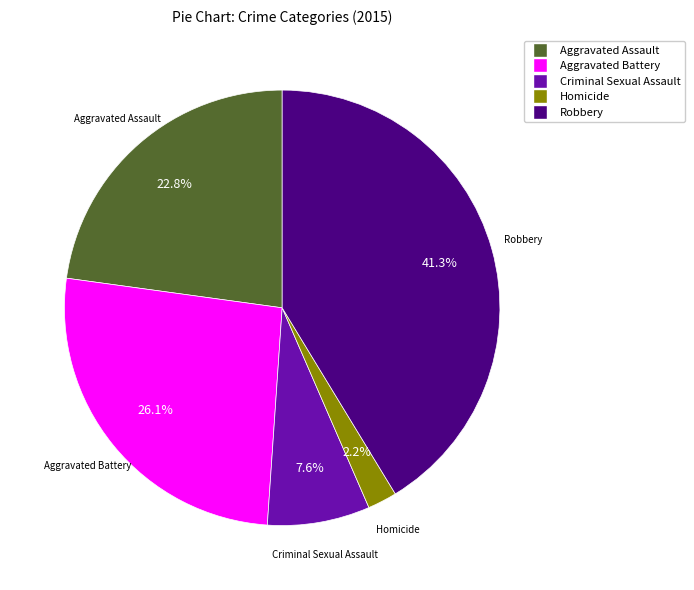

Approximately how many times larger is the value at Robbery compared to Aggravated Assault?

1.8